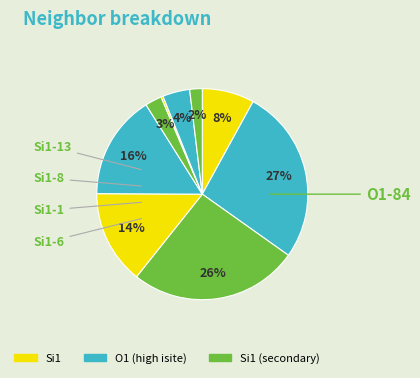

Count the number of slices in the pie.

9